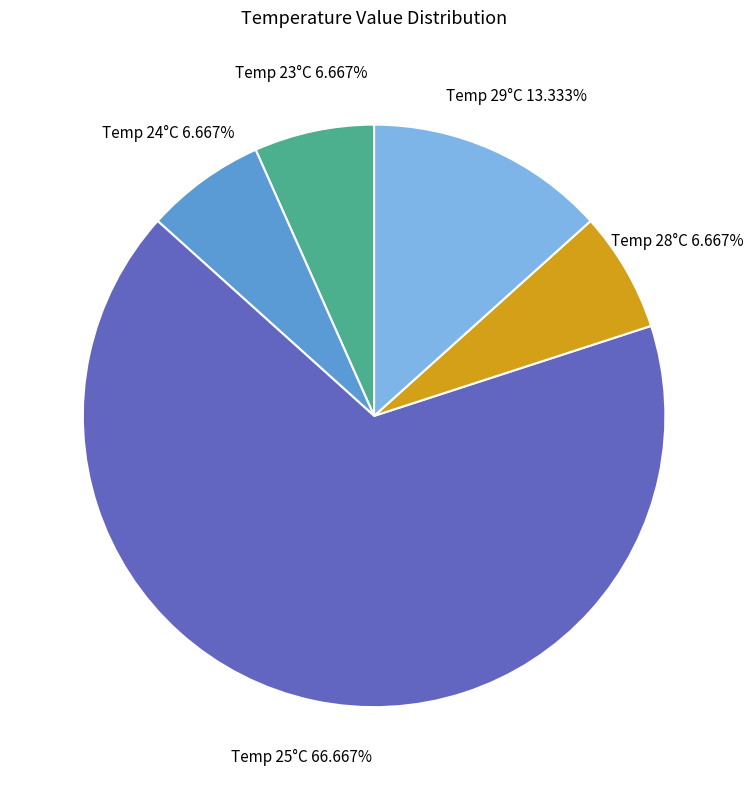

Is the sum of Temp 24°C and Temp 23°C greater than half?

No